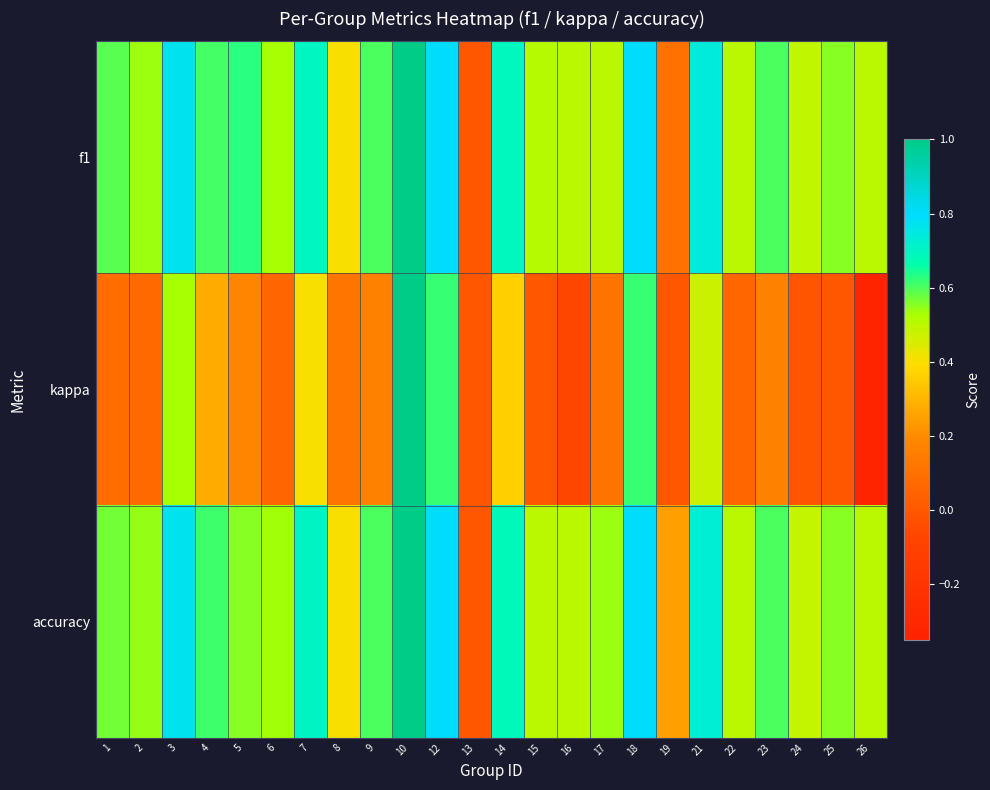

Reading left to right, what are all the values shown in this chart?

f1: 1=0.6	2=0.5	3=0.8	4=0.6	5=0.6	6=0.5	7=0.7	8=0.4	9=0.6	10=1.0	12=0.8	13=0.0	14=0.7	15=0.5	16=0.5	17=0.5	18=0.8	19=0.1	21=0.7	22=0.5	23=0.6	24=0.5	25=0.6	26=0.5
kappa: 1=0.1	2=0.1	3=0.5	4=0.3	5=0.2	6=0.1	7=0.4	8=0.1	9=0.2	10=1.0	12=0.6	13=0.0	14=0.4	15=0.0	16=-0.1	17=0.1	18=0.6	19=0.0	21=0.5	22=0.1	23=0.2	24=-0.0	25=0.0	26=-0.3
accuracy: 1=0.6	2=0.5	3=0.8	4=0.6	5=0.6	6=0.5	7=0.7	8=0.4	9=0.6	10=1.0	12=0.8	13=0.0	14=0.7	15=0.5	16=0.5	17=0.5	18=0.8	19=0.2	21=0.7	22=0.5	23=0.6	24=0.5	25=0.6	26=0.5